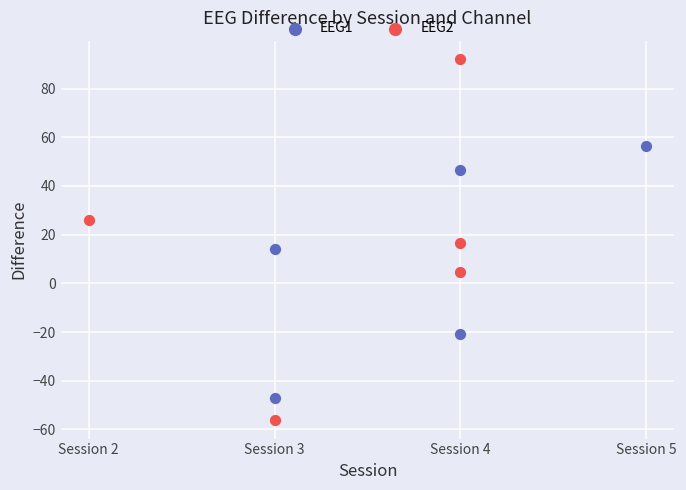

Which series contains the lowest Y value?

EEG2